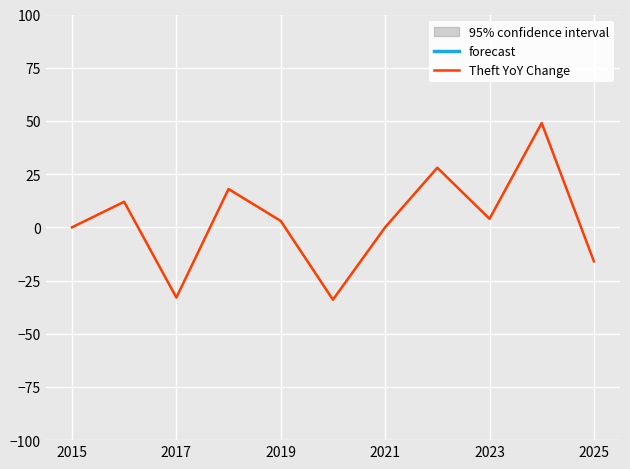

What is the lowest value of the Theft YoY Change series?

-34